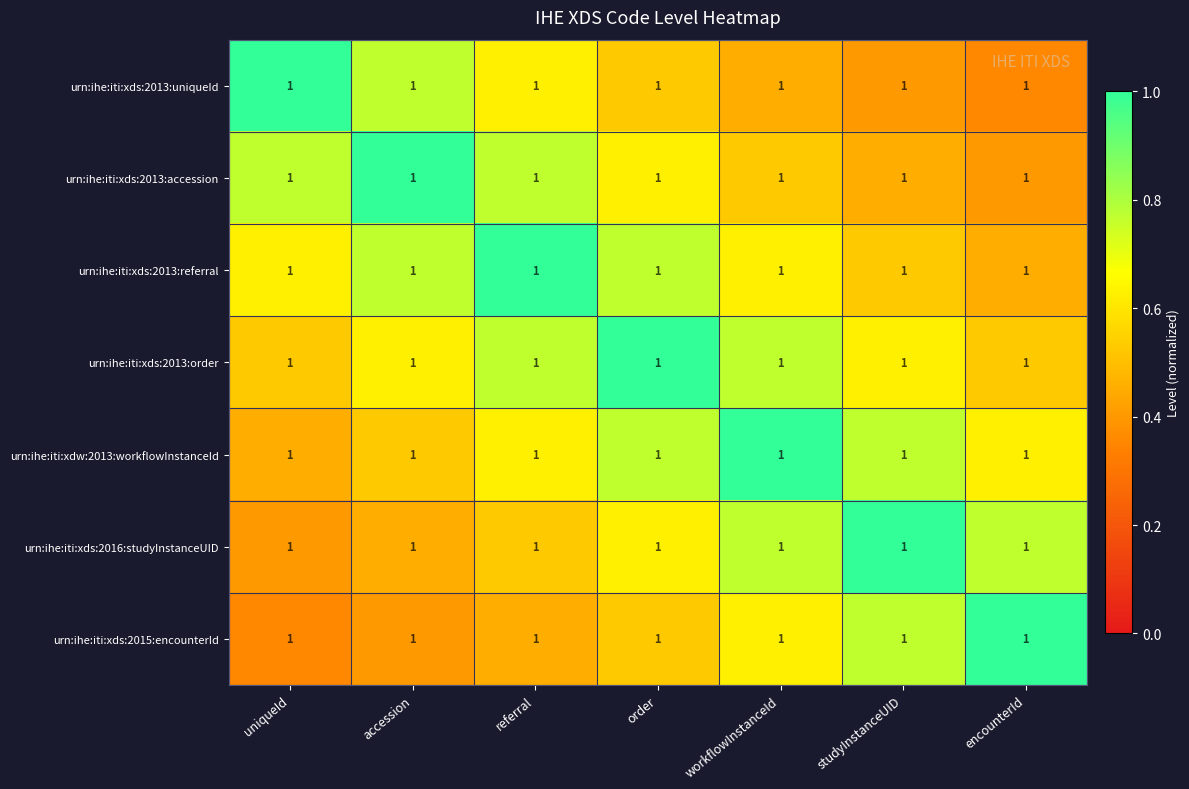

At how many categories does at least one series exceed 0?

7